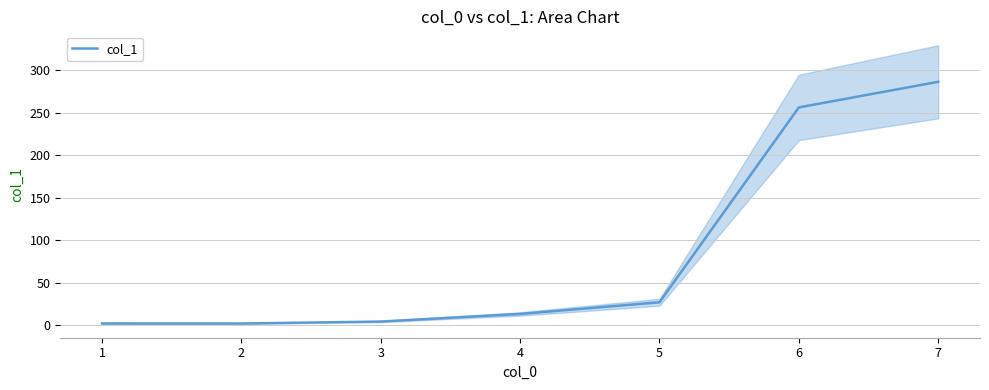

The value of col_1 at 7 is 117.1. True or false?

False